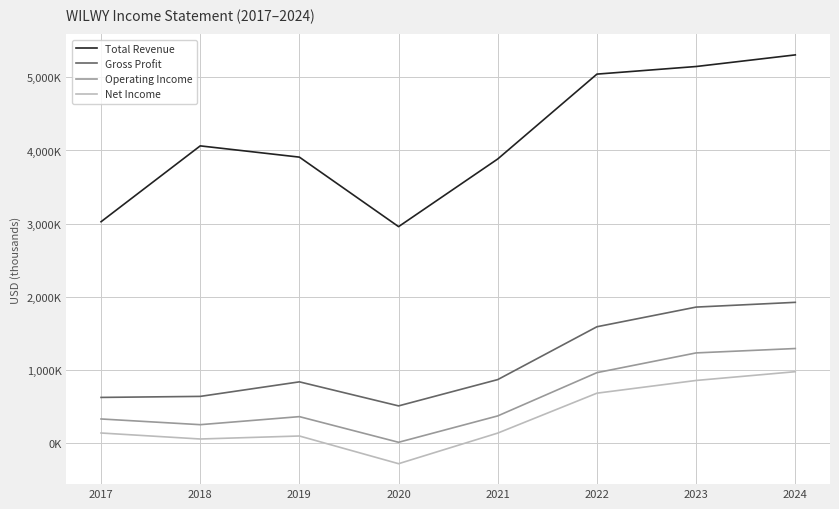

True or false: Operating Income and Net Income cross at least once.

False